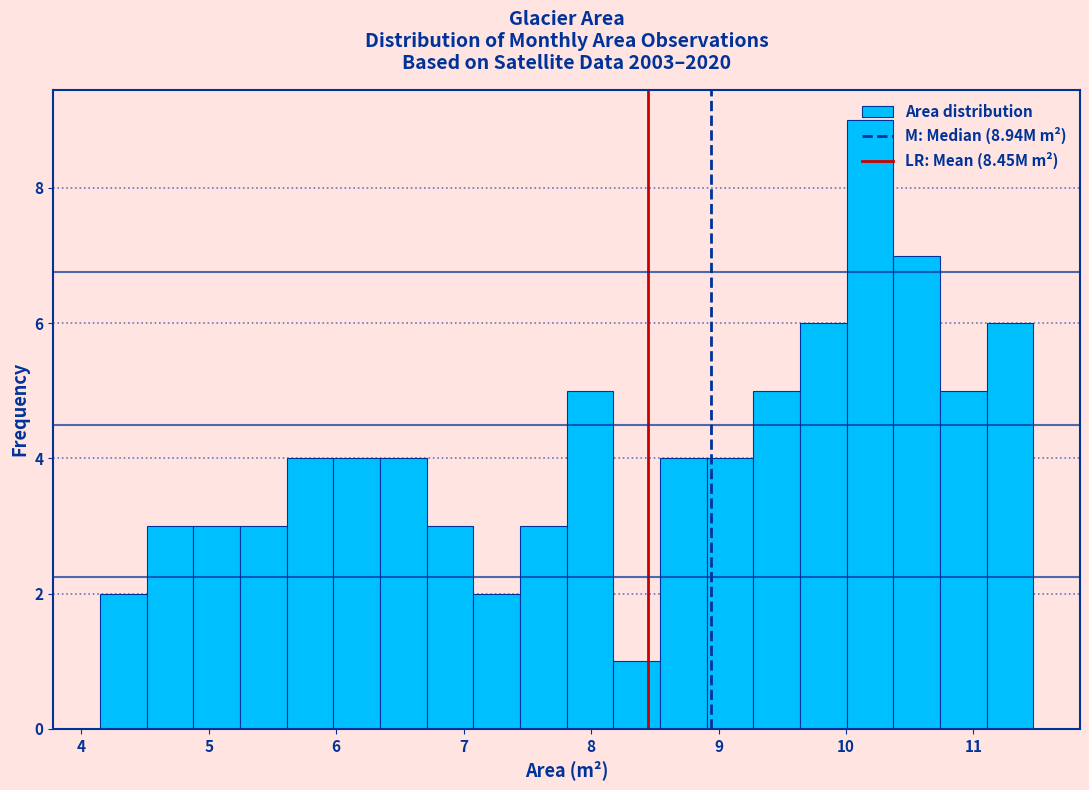

Around what value on the x-axis is the tallest bar? Give the approximate position of its centre, as read against the axis.

10.2